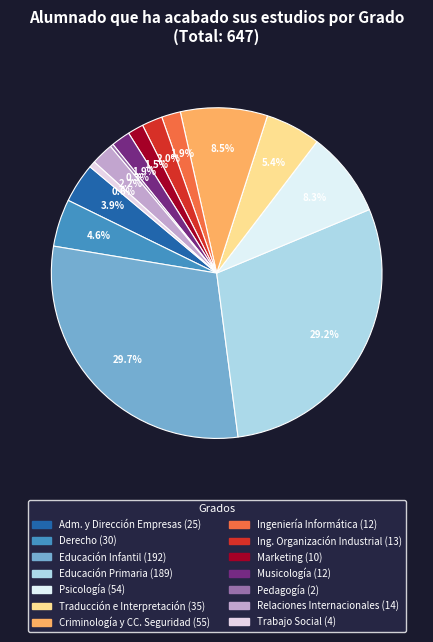

Which slice is the smallest?

Grado en Pedagogía